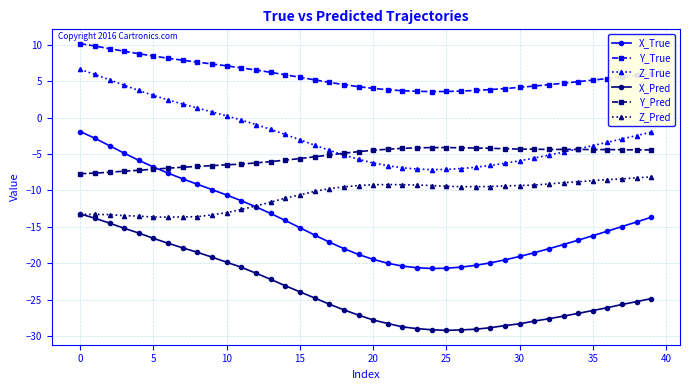

List the series in order of their peak value, highest first.

Y_True, Z_True, X_True, Y_Pred, Z_Pred, X_Pred